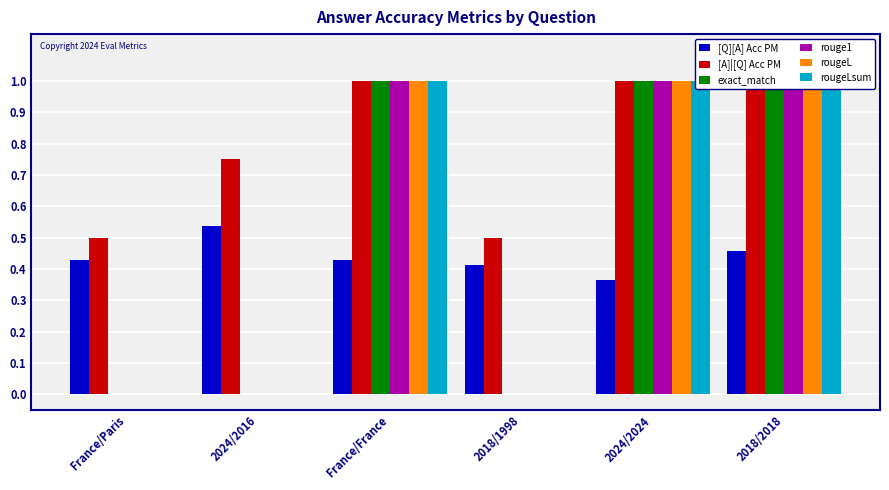

What is the label of the 4th bar from the right?

France/France